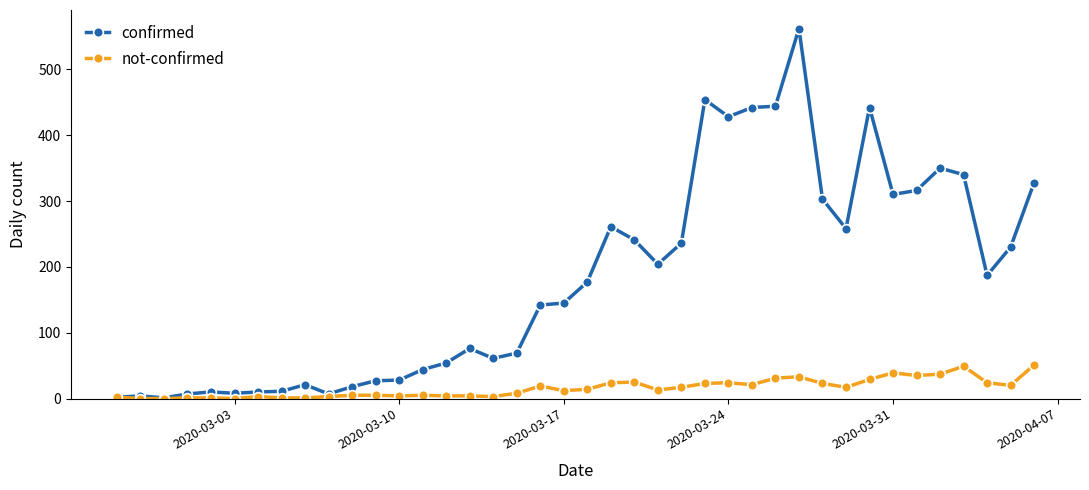

How many lines are shown in the chart?

2